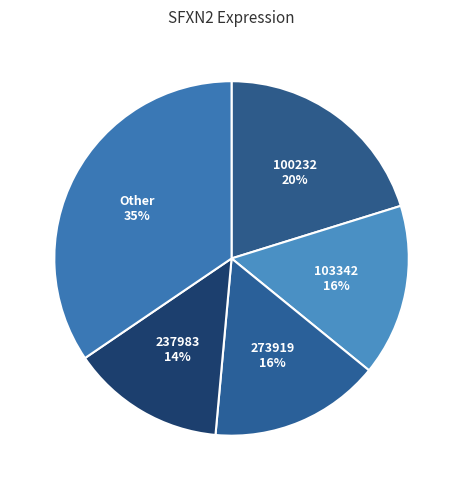

What is the largest slice in the pie chart?

Other